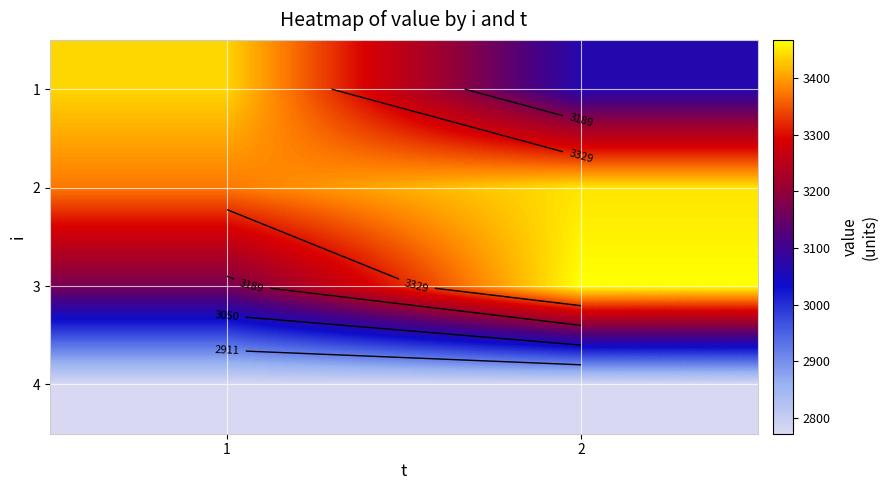

True or false: 3 has a value of 6153.4 at 2.

False